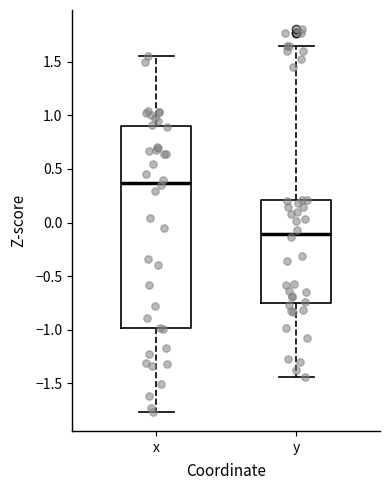

Where does the lower whisker of the box for y end on the y-axis? The values are not printed on the chart, so give them approximately, as read against the axis.

-1.45